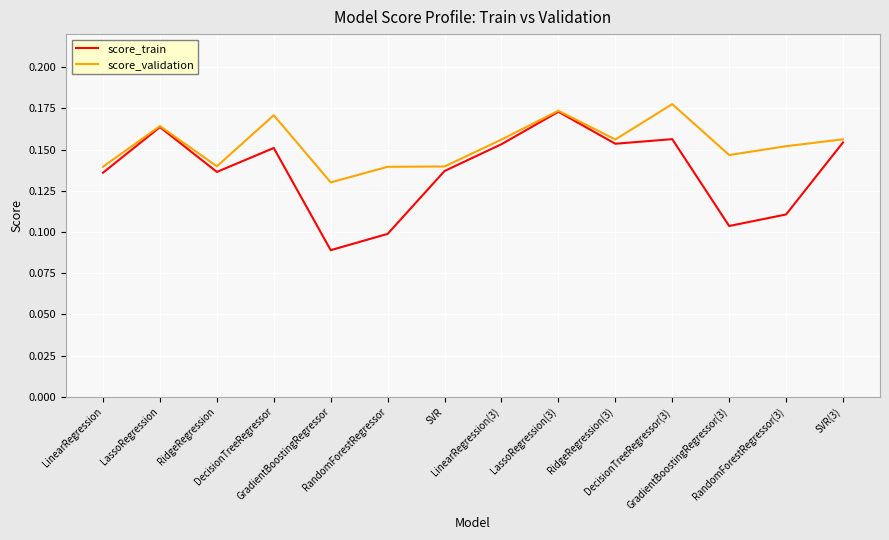

Which series has the largest total across all categories?

score_validation